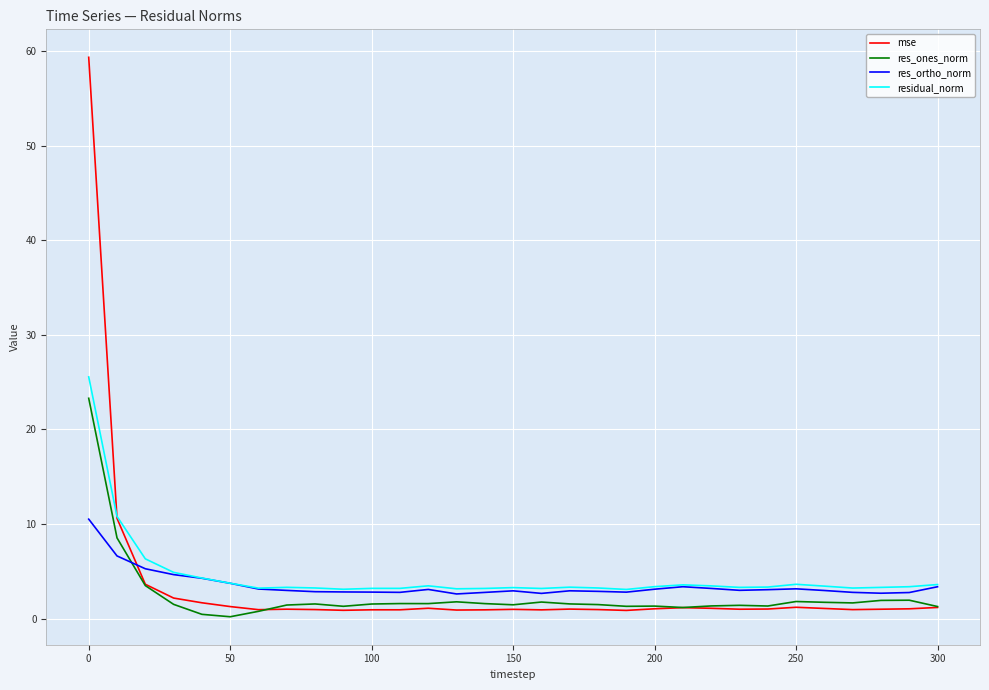

Which series has the widest spread of values?

mse